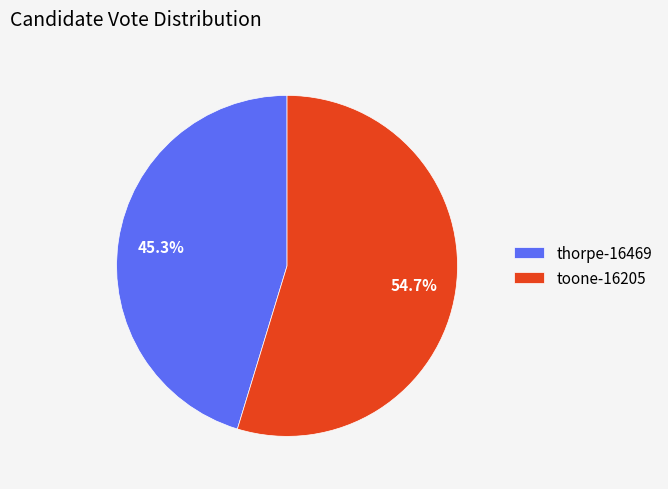

To the nearest percent, what portion does toone-16205 represent?

55%